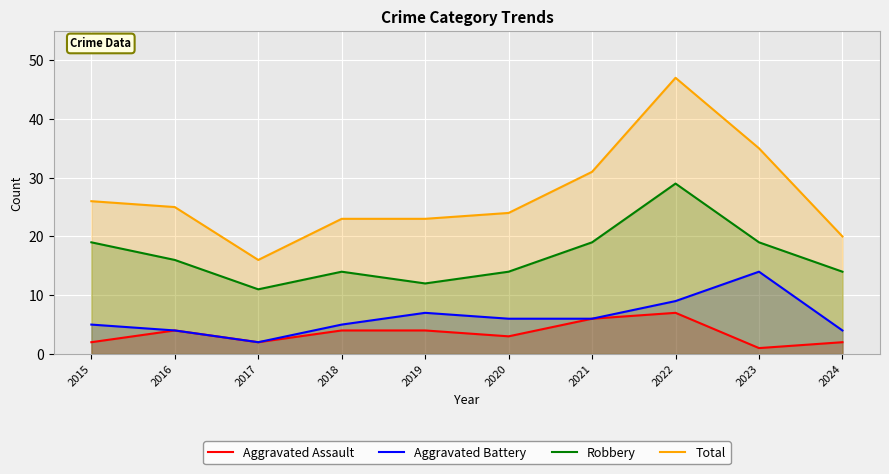

Reading left to right, list all the values displayed in this chart.

Aggravated Assault: 2015=2	2016=4	2017=2	2018=4	2019=4	2020=3	2021=6	2022=7	2023=1	2024=2
Aggravated Battery: 2015=5	2016=4	2017=2	2018=5	2019=7	2020=6	2021=6	2022=9	2023=14	2024=4
Robbery: 2015=19	2016=16	2017=11	2018=14	2019=12	2020=14	2021=19	2022=29	2023=19	2024=14
Total: 2015=26	2016=25	2017=16	2018=23	2019=23	2020=24	2021=31	2022=47	2023=35	2024=20